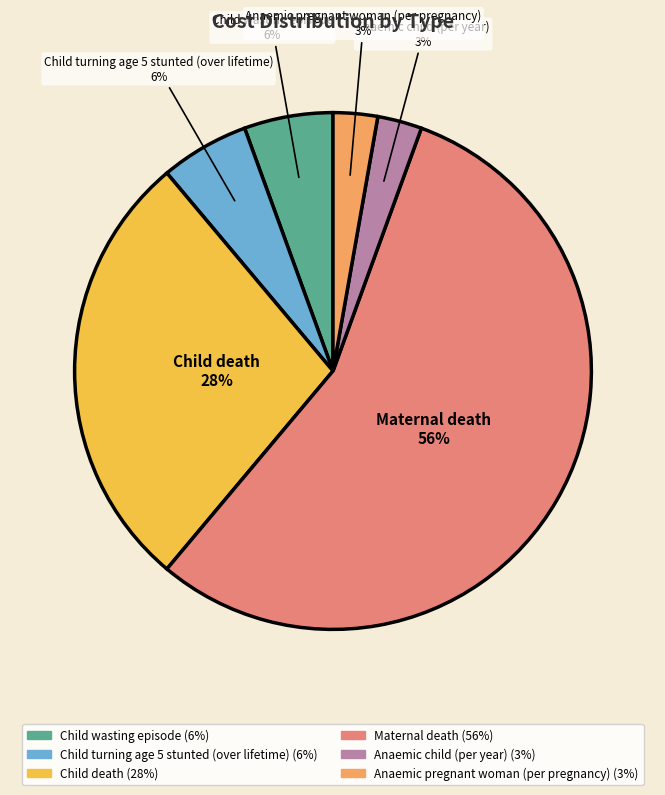

Is it true that Child death is 36% of the pie?

False